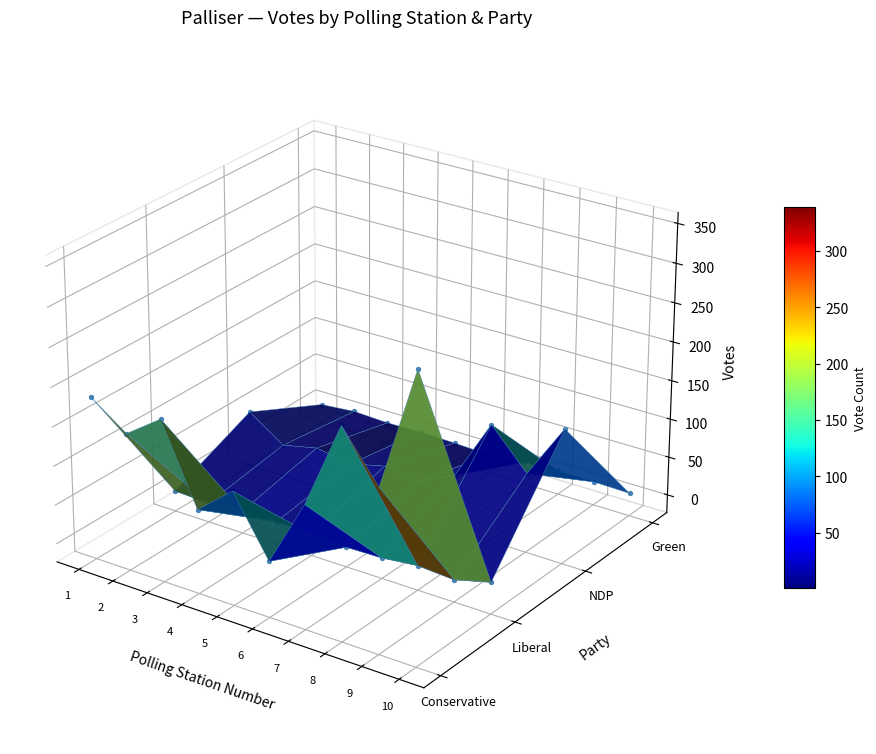

What is the sum of the Liberal values at 7 and 8?

11